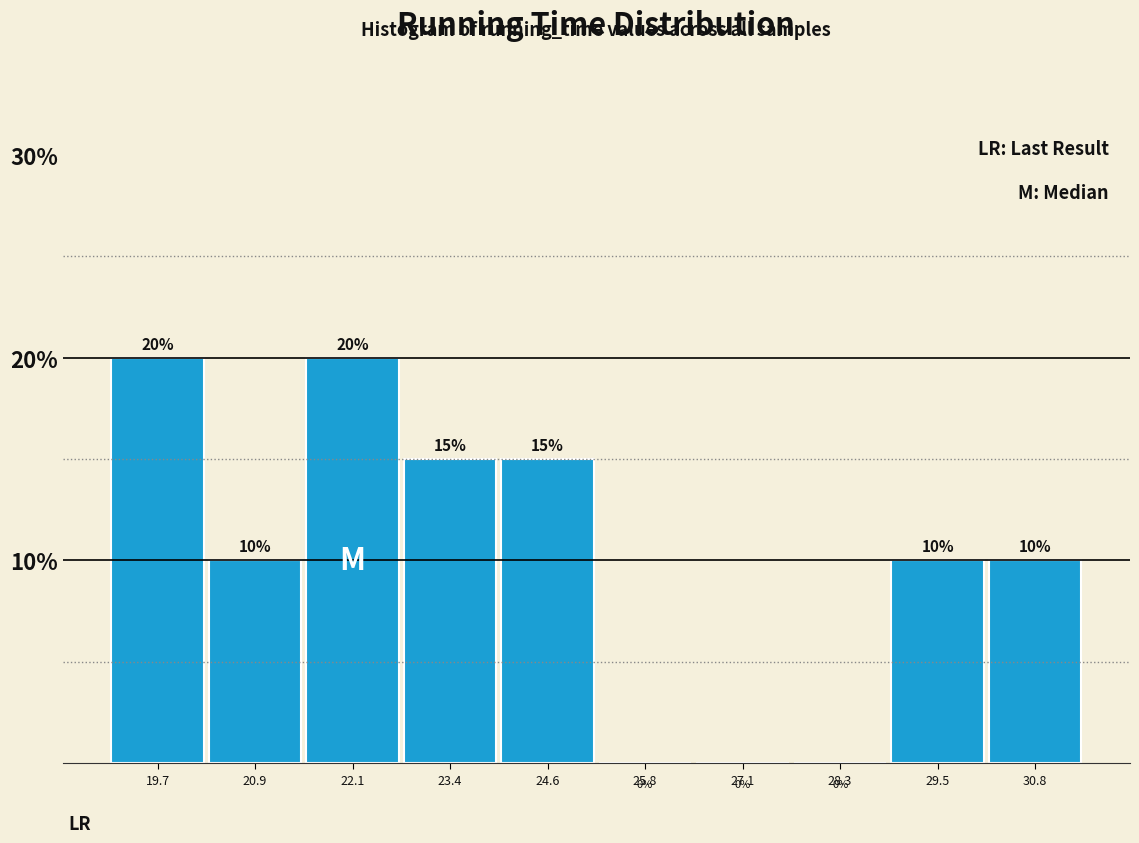

What is the height of the bar covering 29.0 to 30.2 on the x-axis? The bar edges are not printed on the chart, so give them approximately, as read against the axis.

10